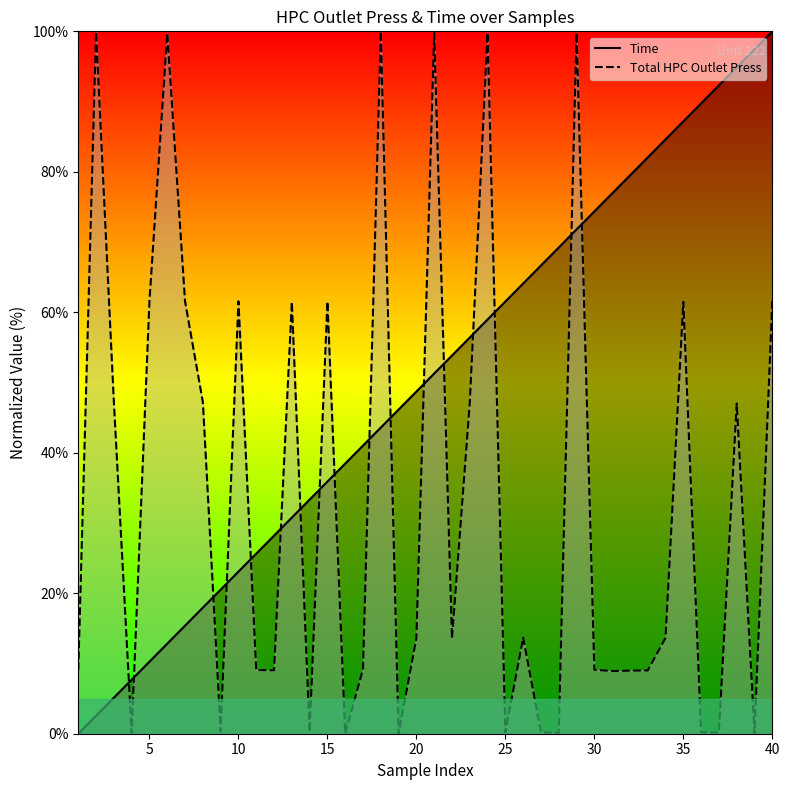

Which series has the widest spread of values?

Time